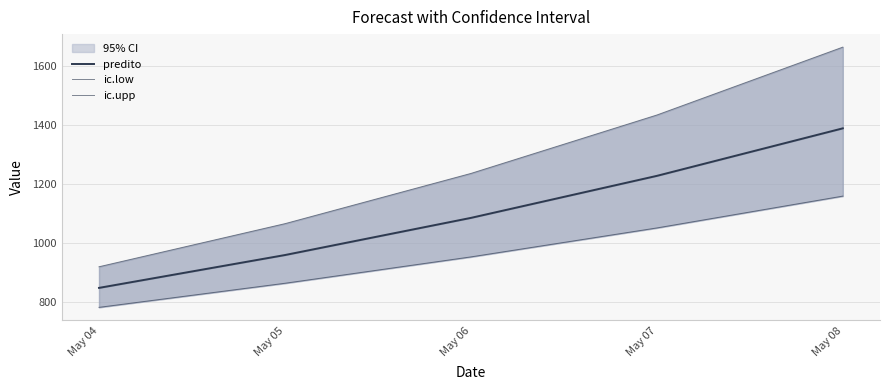

What are all the series names shown in the legend?

predito, ic.low, ic.upp